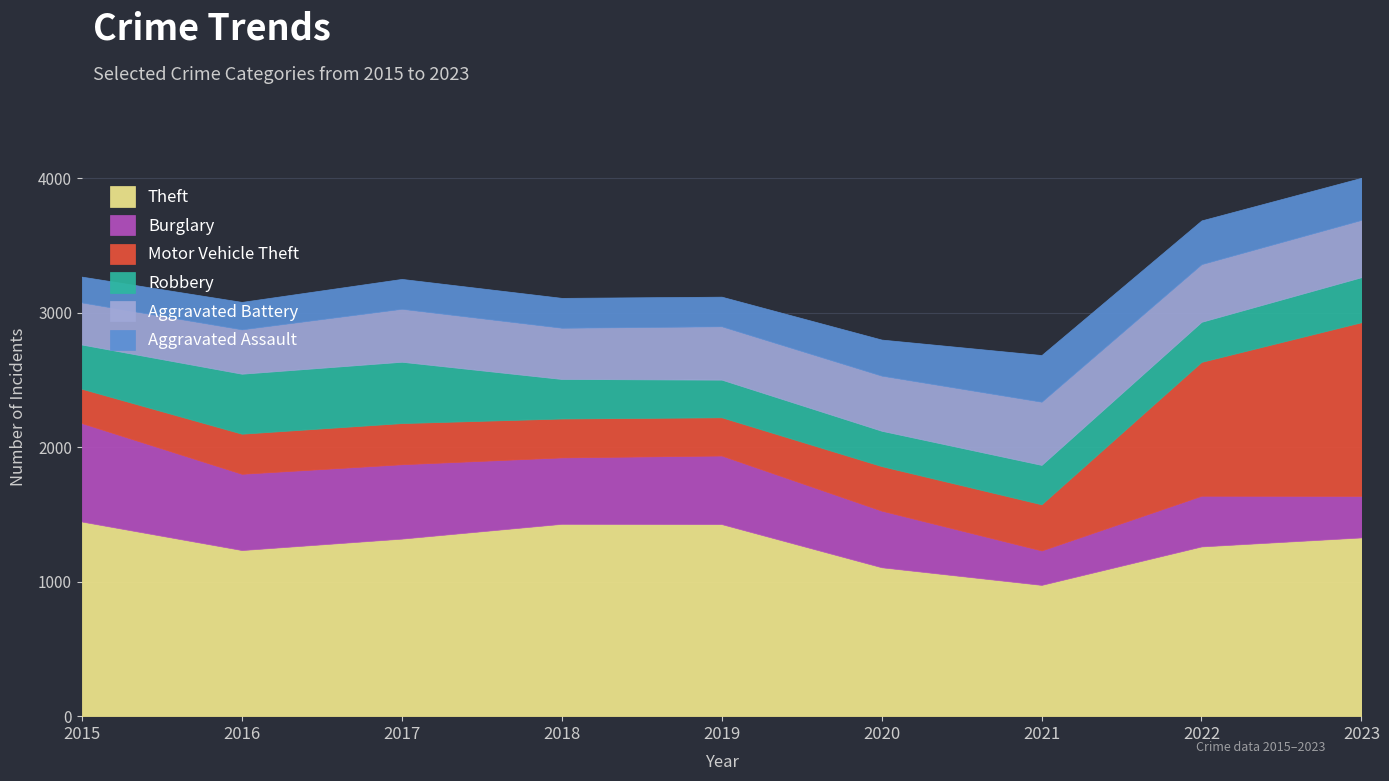

At 2019, list the series in order from largest to smallest.

Theft, Burglary, Aggravated Battery, Motor Vehicle Theft, Robbery, Aggravated Assault